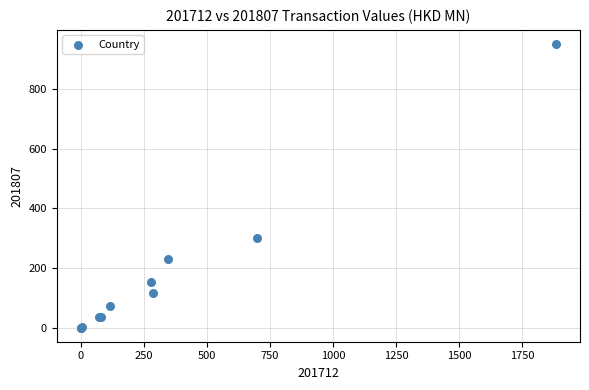

What Y value in the scatter plot is closest to 475?

301.3